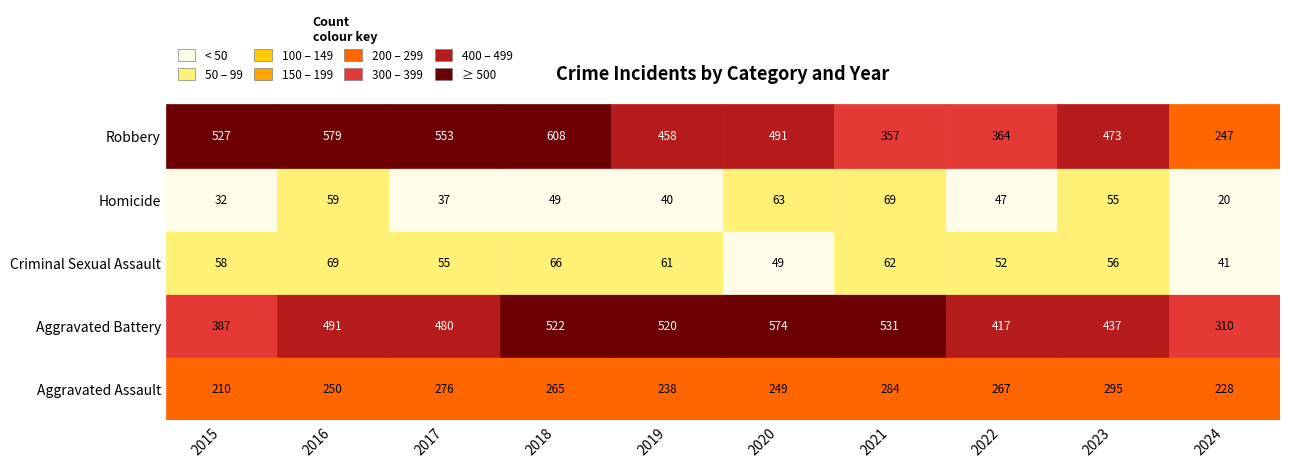

Which series has the widest spread of values?

Robbery